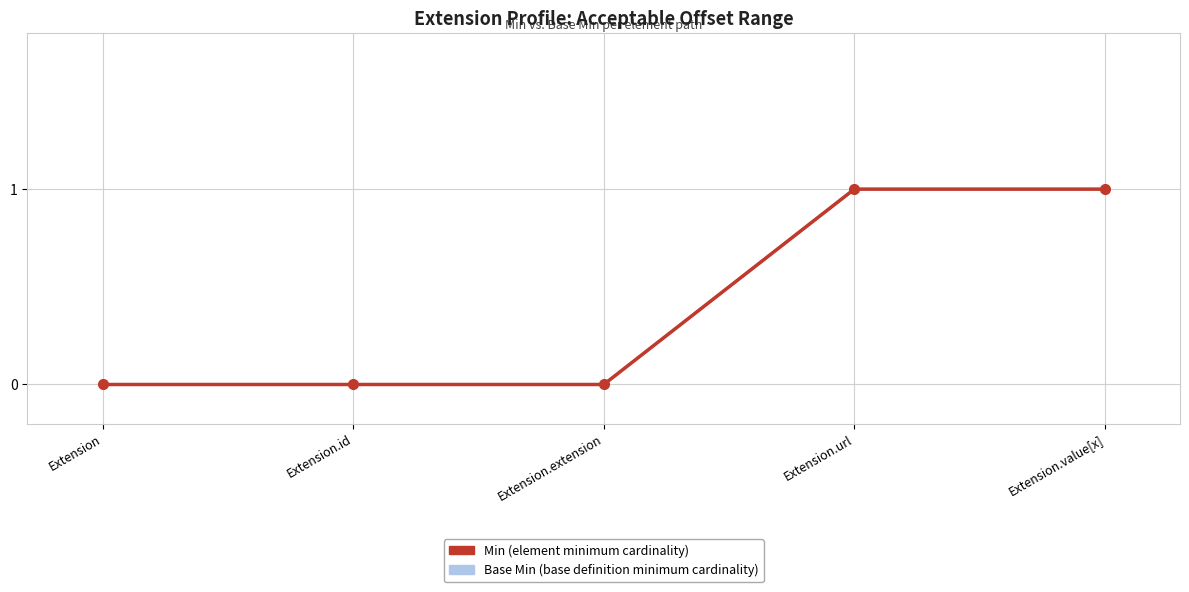

What are all the series names shown in the legend?

Min, Base Min